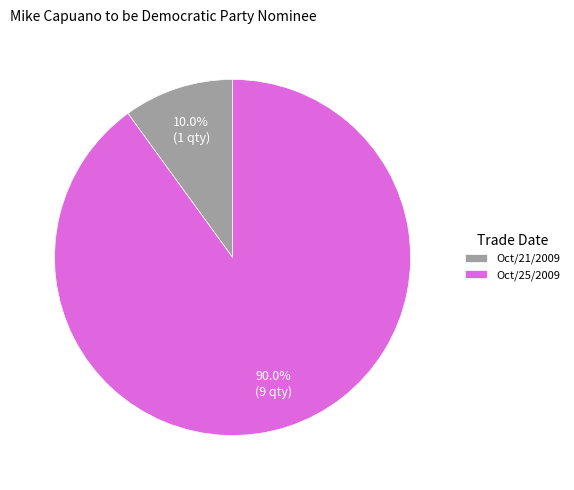

To the nearest percent, what portion does Oct/25/2009 represent?

90%